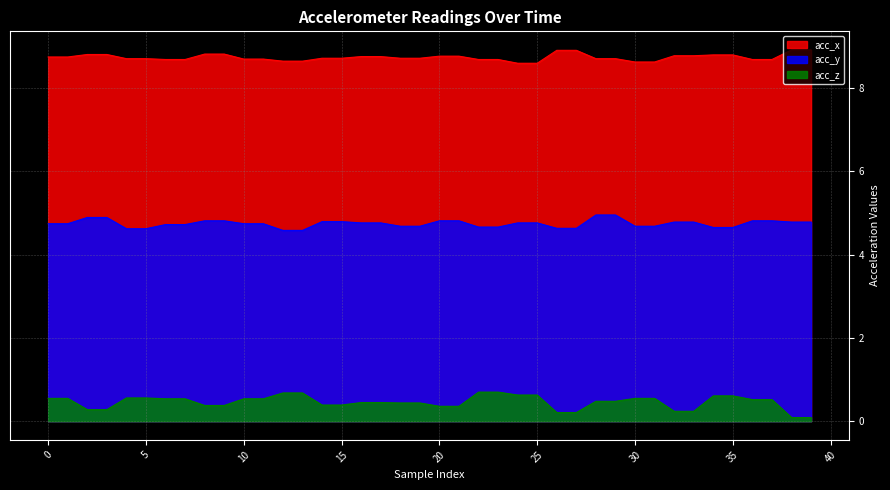

Which series has the largest range (max minus min)?

acc_z